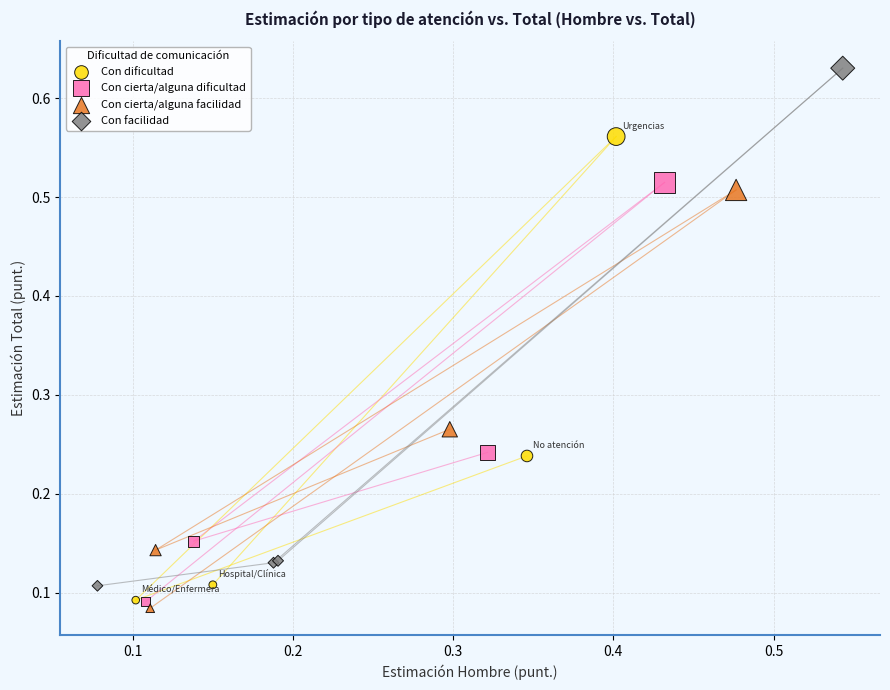

Which series contains the lowest Y value?

Con cierta/alguna facilidad